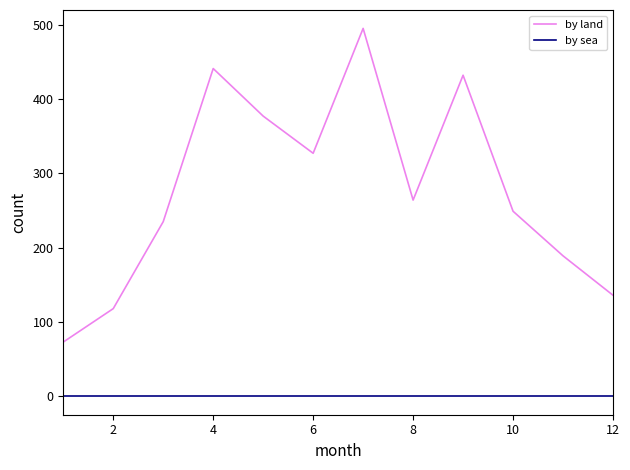

How many lines are shown in the chart?

2